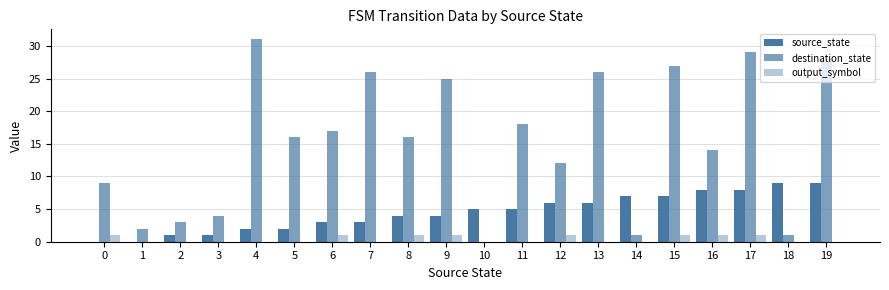

How many groups of bars are there?

20